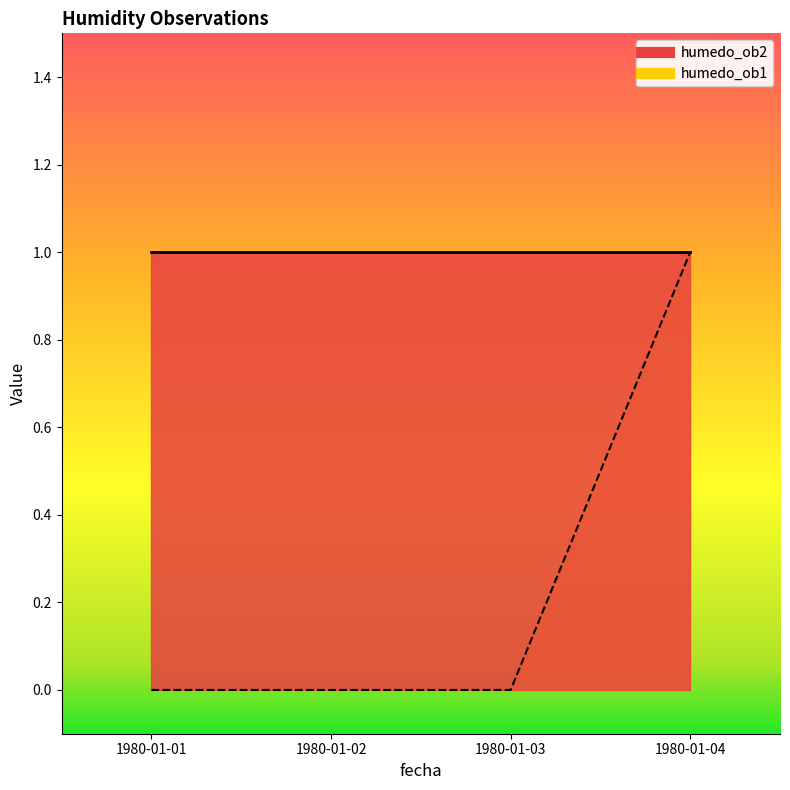

Which label corresponds to the smallest value in the chart?

1980-01-01